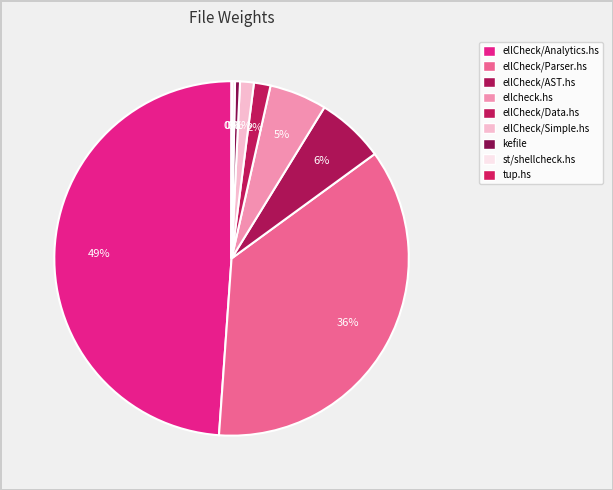

Rank the categories by value from lowest to highest.

tup.hs, st/shellcheck.hs, kefile, ellCheck/Simple.hs, ellCheck/Data.hs, ellcheck.hs, ellCheck/AST.hs, ellCheck/Parser.hs, ellCheck/Analytics.hs